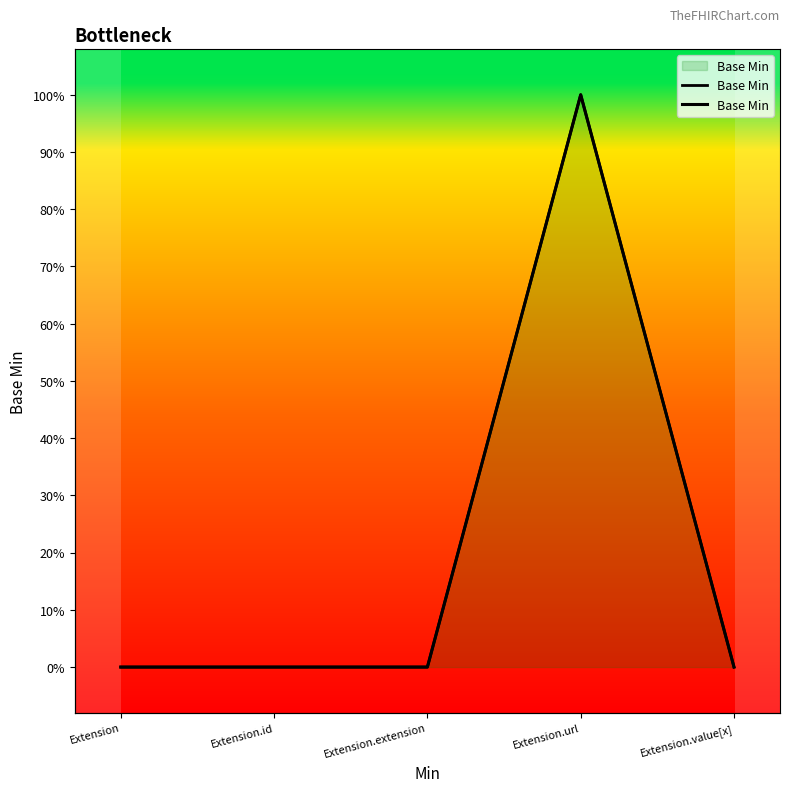

Is it true that the value at Extension is 0?

True